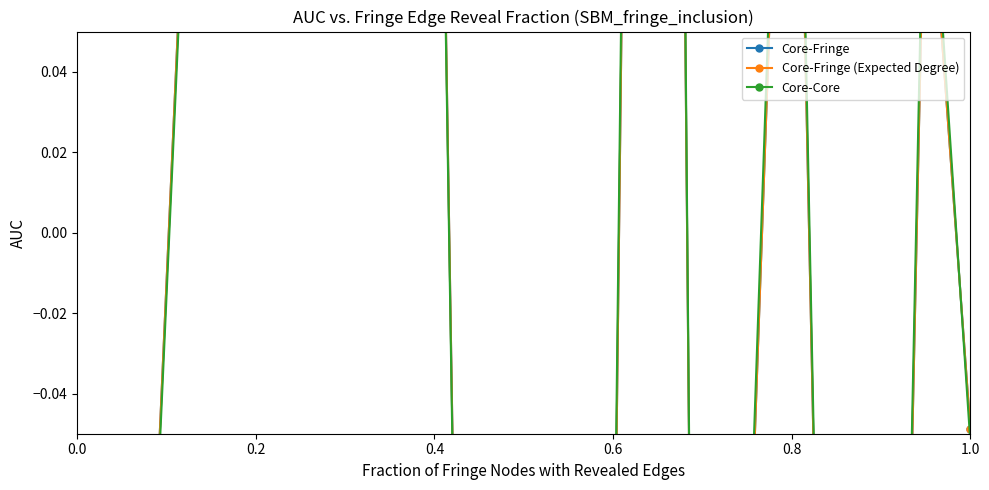

What are all the series names shown in the legend?

Core-Fringe, Core-Fringe (Expected Degree), Core-Core